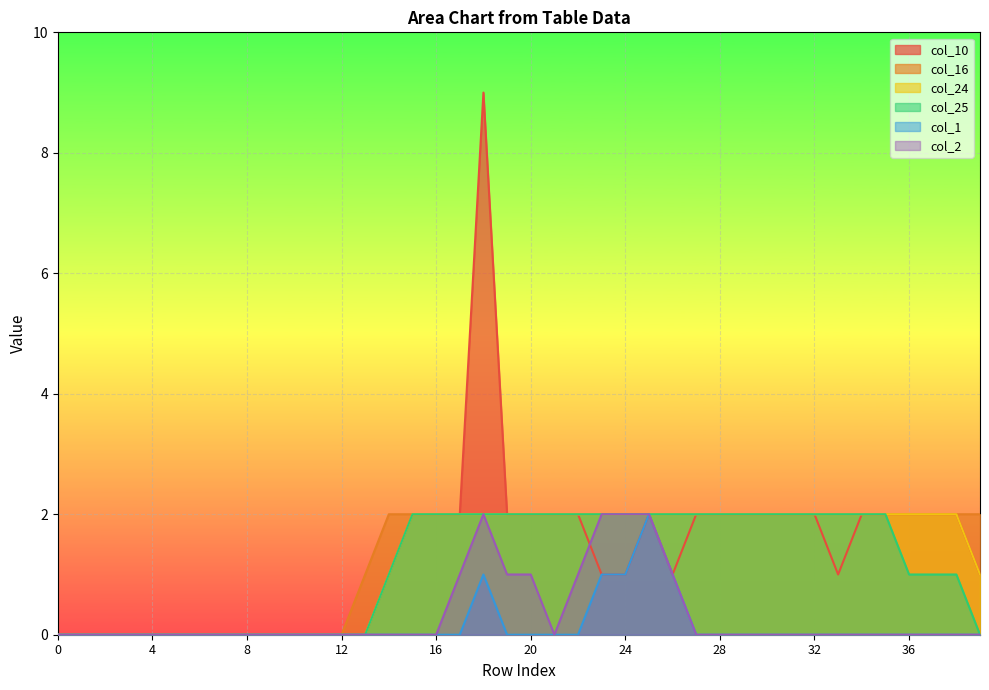

What is the sum of the col_24 values at 23 and 11?

2